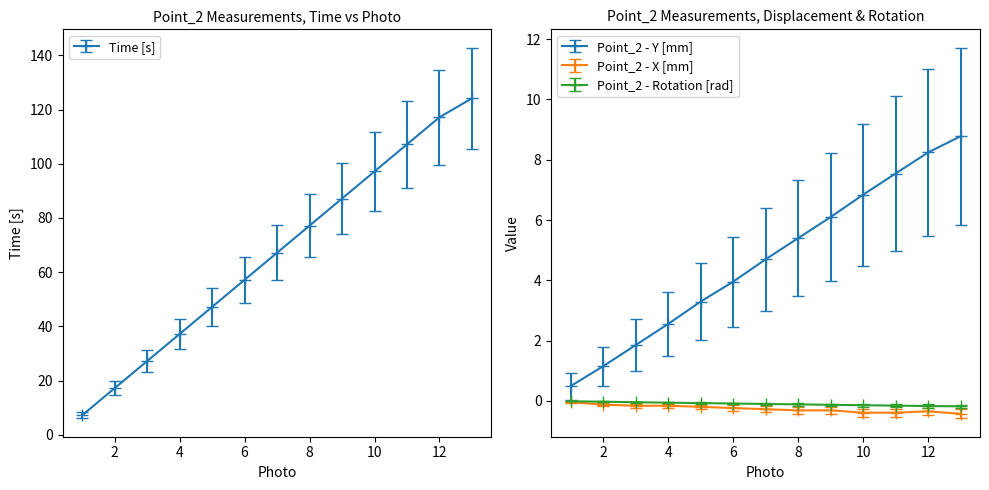

Which series has the largest range (max minus min)?

Time [s]